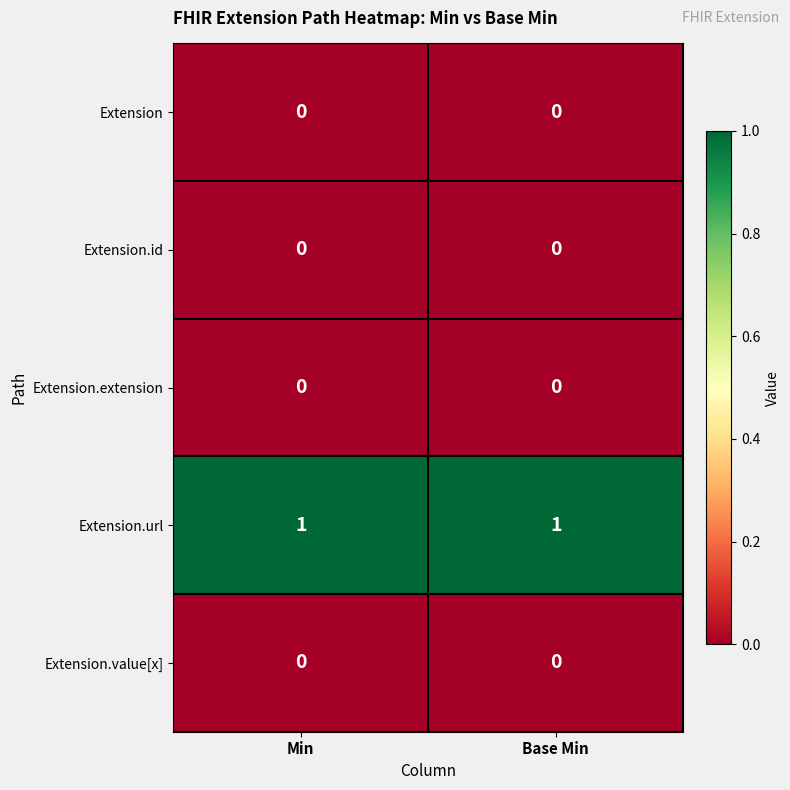

The value of Extension.url at Base Min is 2. True or false?

False